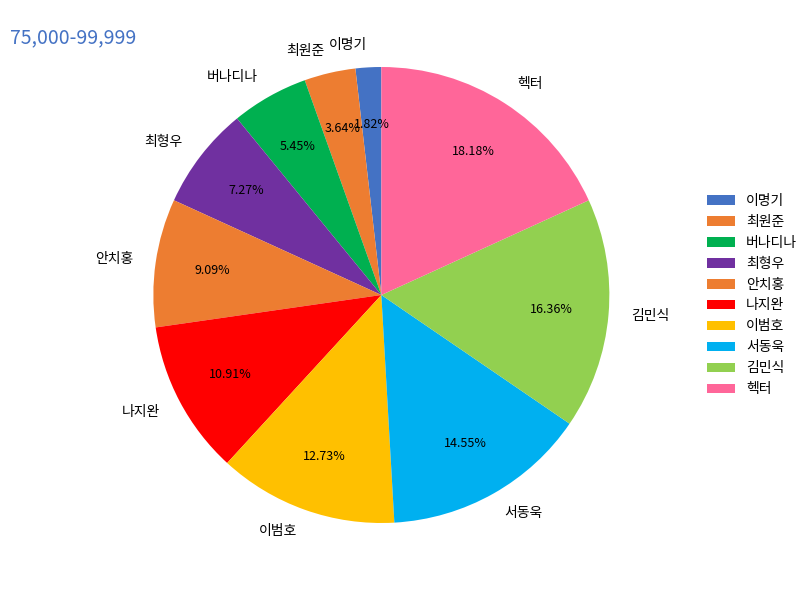

The 서동욱 slice represents 22% of the pie. True or false?

False